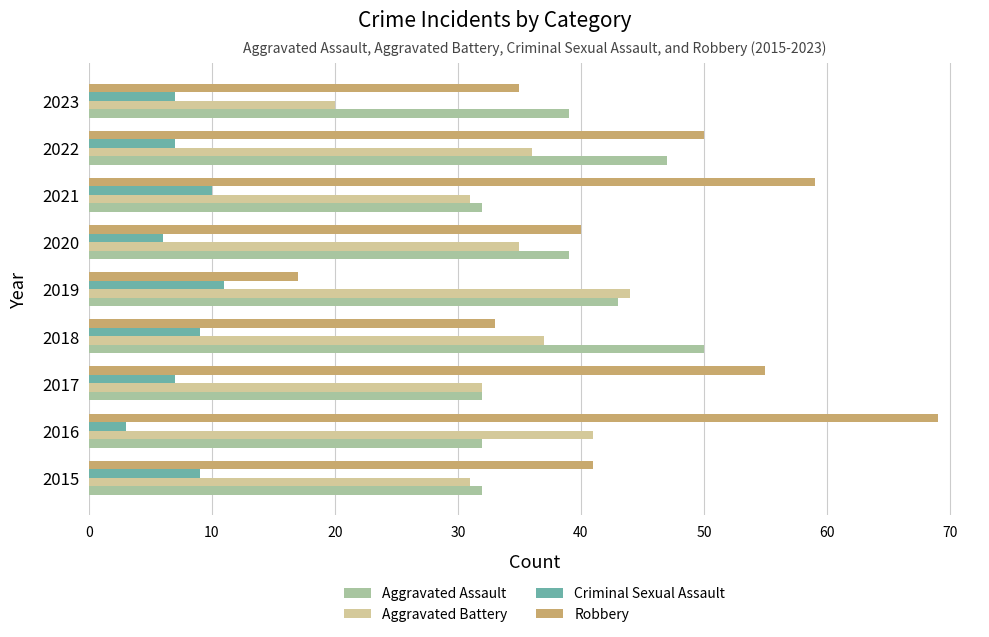

True or false: Aggravated Battery has a value of 19 at 2022.

False